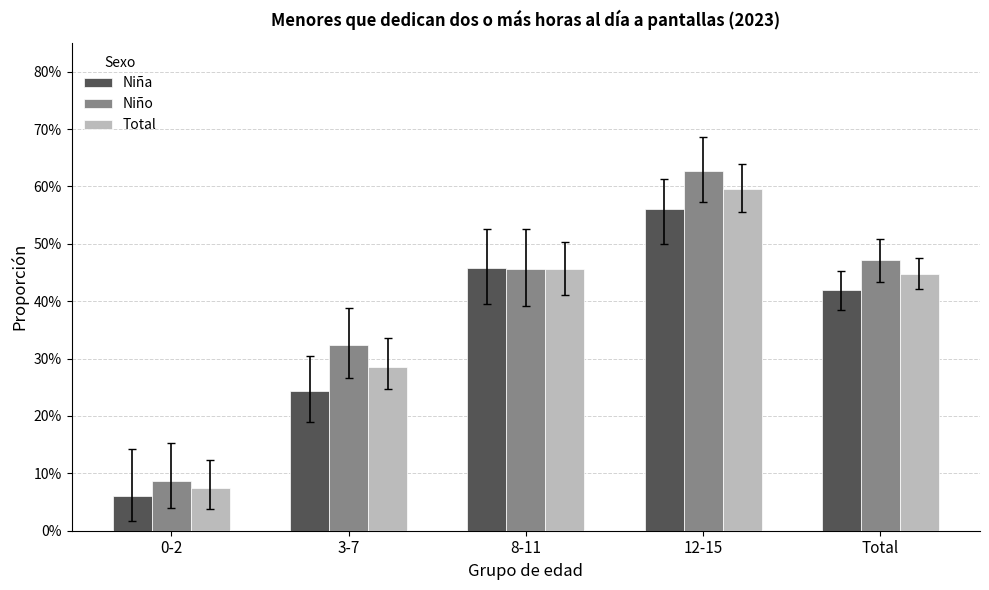

Reading left to right, list all the values displayed in this chart.

Niña: 0-2=0.1	3-7=0.2	8-11=0.5	12-15=0.6	Total=0.4
Niño: 0-2=0.1	3-7=0.3	8-11=0.5	12-15=0.6	Total=0.5
Total: 0-2=0.1	3-7=0.3	8-11=0.5	12-15=0.6	Total=0.4